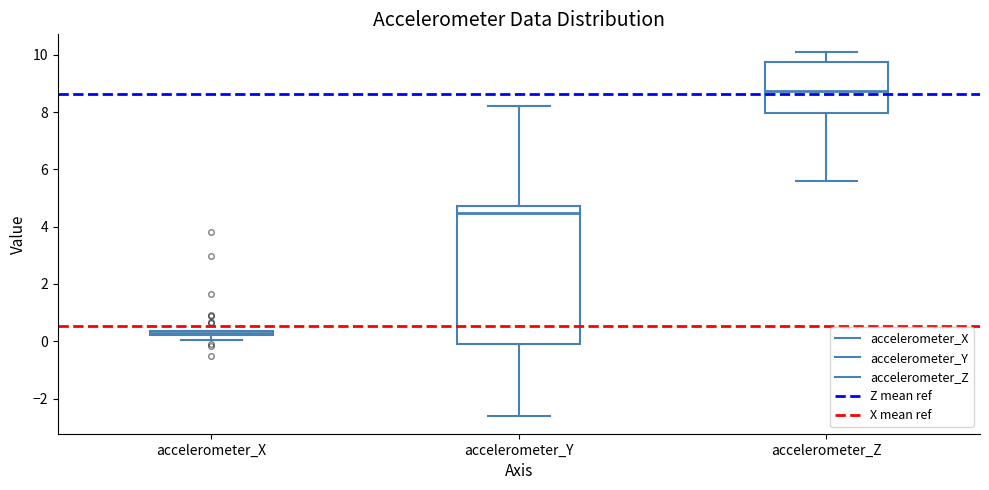

Which box's median line is the highest?

accelerometer_Z